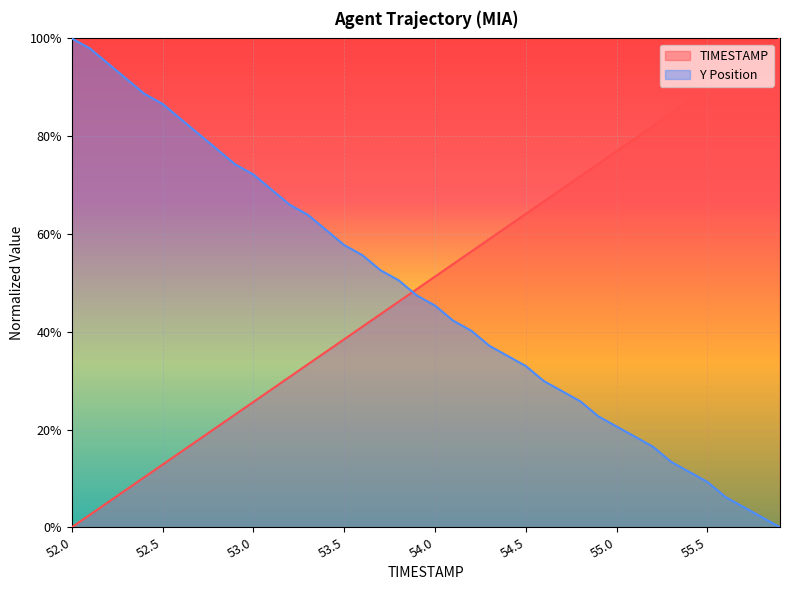

Reading left to right, transcribe all the data shown in this chart.

TIMESTAMP: 0.0	0.0	0.1	0.1	0.1	0.1	0.2	0.2	0.2	0.2	0.3	0.3	0.3	0.3	0.4	0.4	0.4	0.4	0.5	0.5	0.5	0.5	0.6	0.6	0.6	0.6	0.7	0.7	0.7	0.7	0.8	0.8	0.8	0.8	0.9	0.9	0.9	0.9	1.0	1.0
Y: 1.0	1.0	0.9	0.9	0.9	0.9	0.8	0.8	0.8	0.7	0.7	0.7	0.7	0.6	0.6	0.6	0.6	0.5	0.5	0.5	0.5	0.4	0.4	0.4	0.4	0.3	0.3	0.3	0.3	0.2	0.2	0.2	0.2	0.1	0.1	0.1	0.1	0.0	0.0	0.0